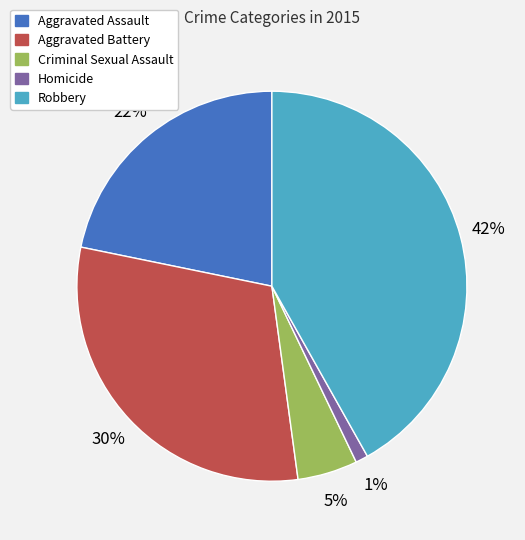

What percentage is the Homicide slice, to the nearest percent?

1%